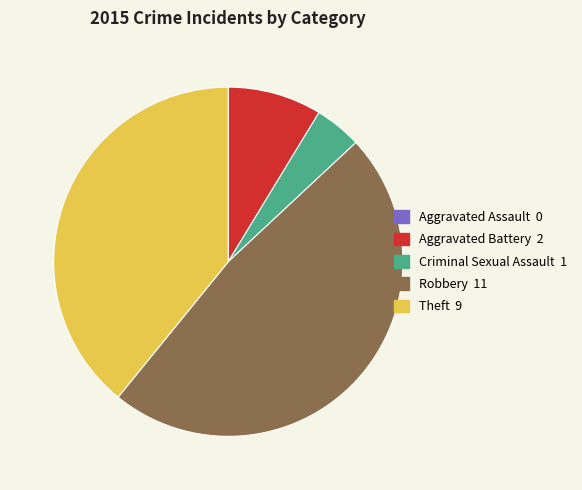

What is the ratio of the value at Criminal Sexual Assault 1 to the value at Aggravated Battery 2?

0.5